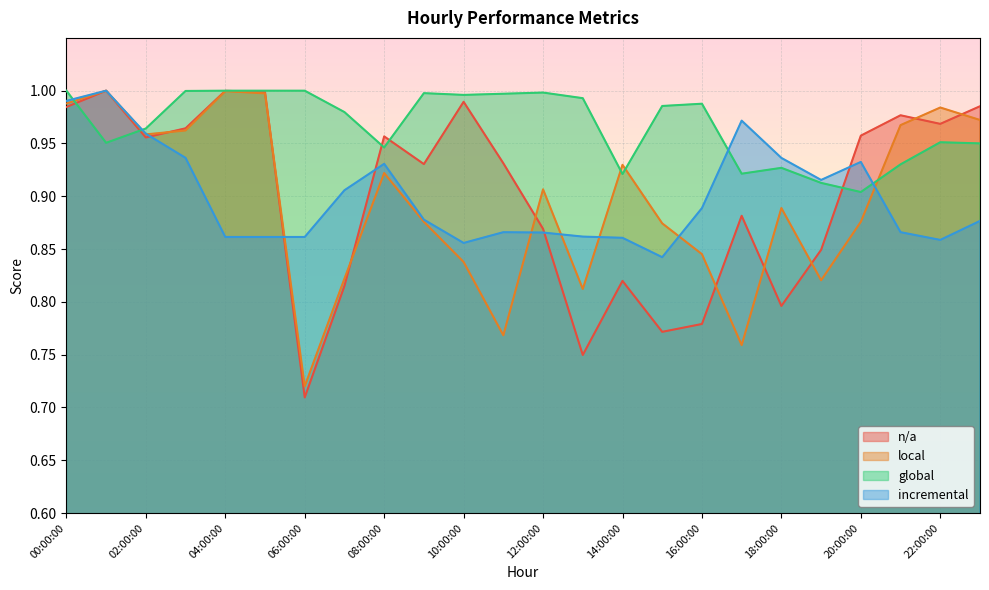

Which series changed the most between 04:00:00 and 06:00:00?

n/a